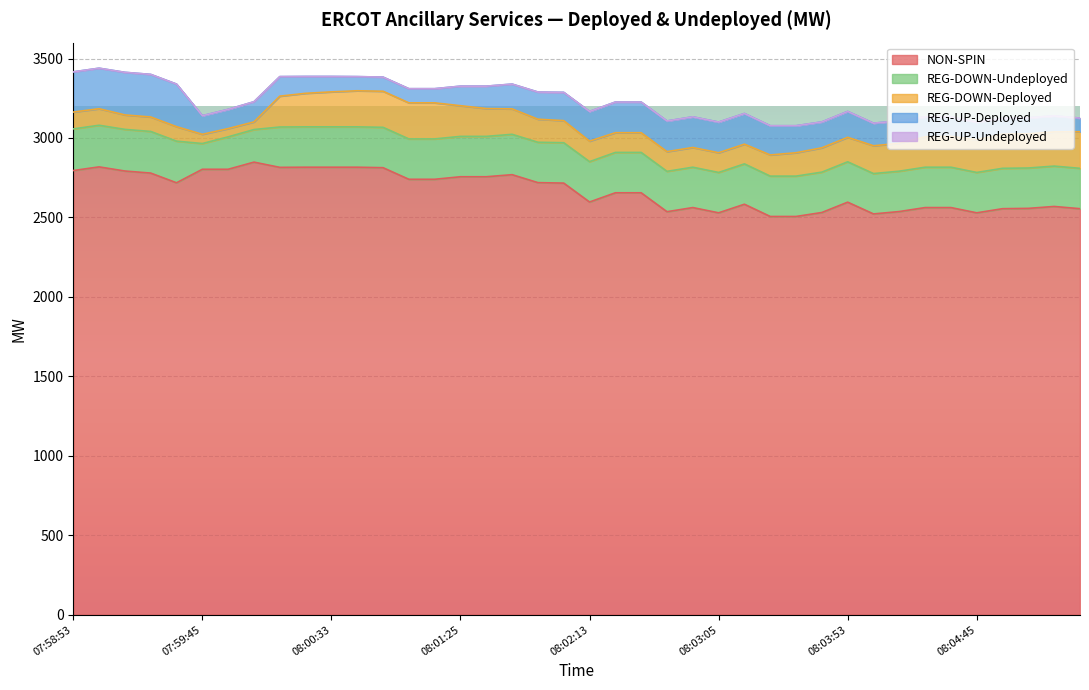

Reading left to right, what are all the values shown in this chart?

NON-SPIN: 2795	2818	2792	2779	2718	2803	2803	2848	2815	2816	2816	2816	2813	2740	2740	2756	2756	2769	2719	2716	2597	2655	2655	2536	2562	2529	2583	2506	2506	2531	2596	2522	2537	2562	2562	2529	2555	2557	2569	2555
REG-UP-Deployed: 253	255	268	268	268	117	121	127	123	106	97	89	89	89	89	123	141	156	171	178	187	193	193	193	193	193	193	184	170	163	163	142	142	126	122	111	101	101	101	86
REG-DOWN-Deployed: 106	104	91	91	91	58	52	48	194	211	220	227	227	227	227	193	175	160	145	139	129	124	124	124	124	124	124	133	147	153	154	175	175	191	194	206	215	215	215	230
REG-DOWN-Undeployed: 262	262	262	262	262	162	204	205	254	254	254	254	254	254	254	254	254	254	254	254	254	254	254	254	254	254	254	254	254	254	254	254	254	254	254	254	254	254	254	254
REG-UP-Undeployed: 0	0	0	0	0	0	0	0	0	0	0	0	0	0	0	0	0	0	0	0	0	0	0	0	0	0	0	0	0	0	0	0	0	0	0	0	0	0	0	0